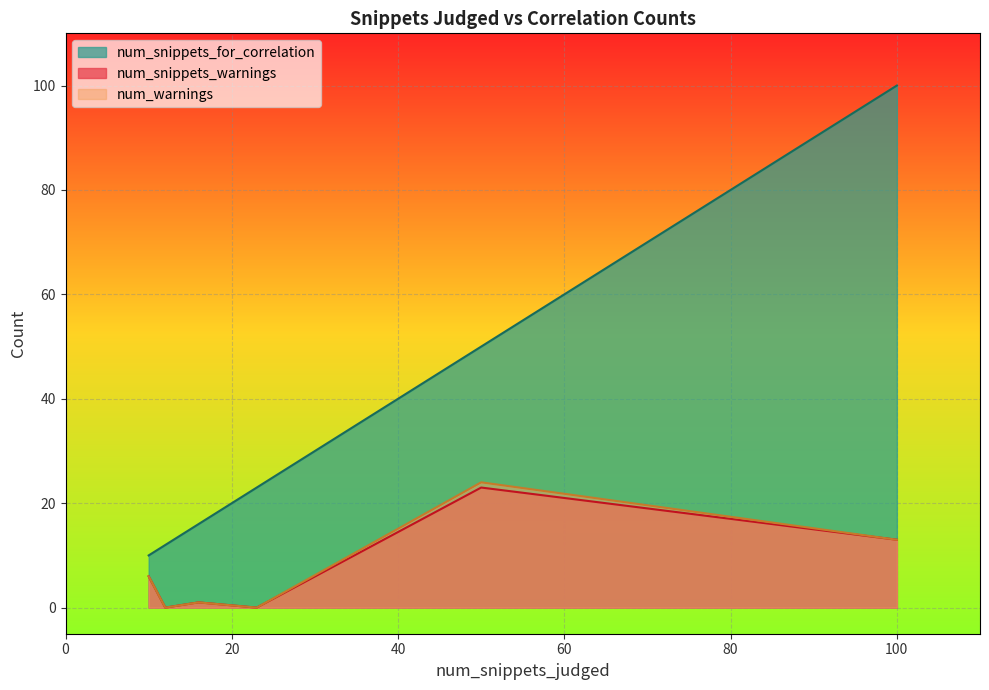

The num_snippets_warnings series shows -9 at time_to_understand. True or false?

False